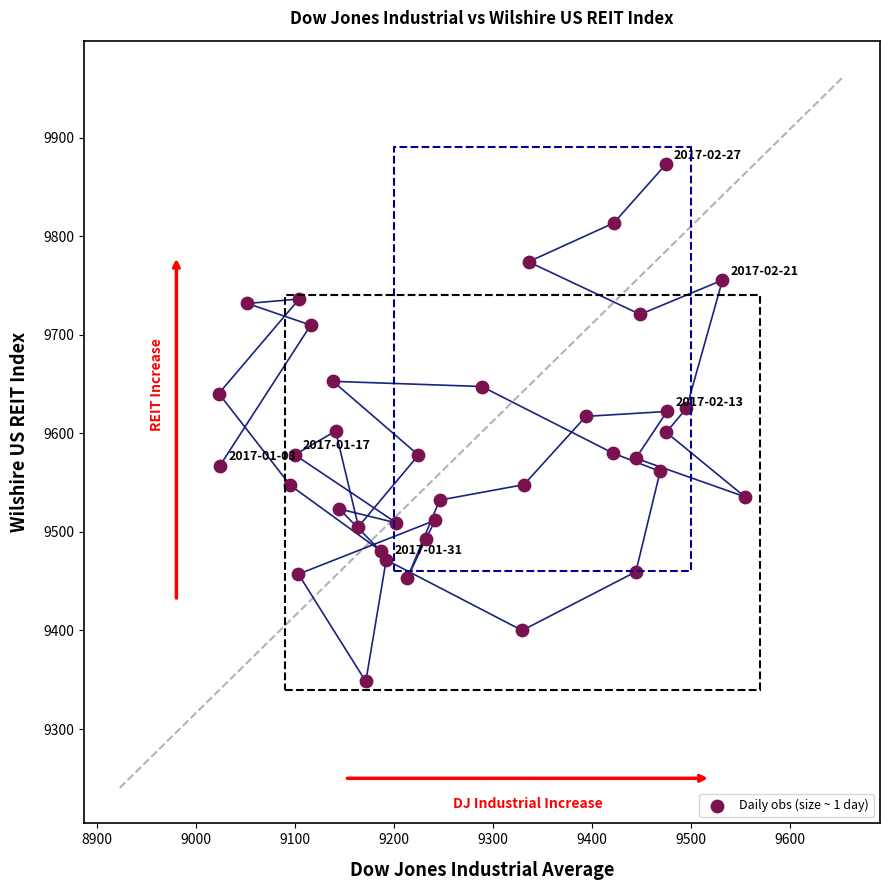

What is the range of Y values (max minus min)?

524.5